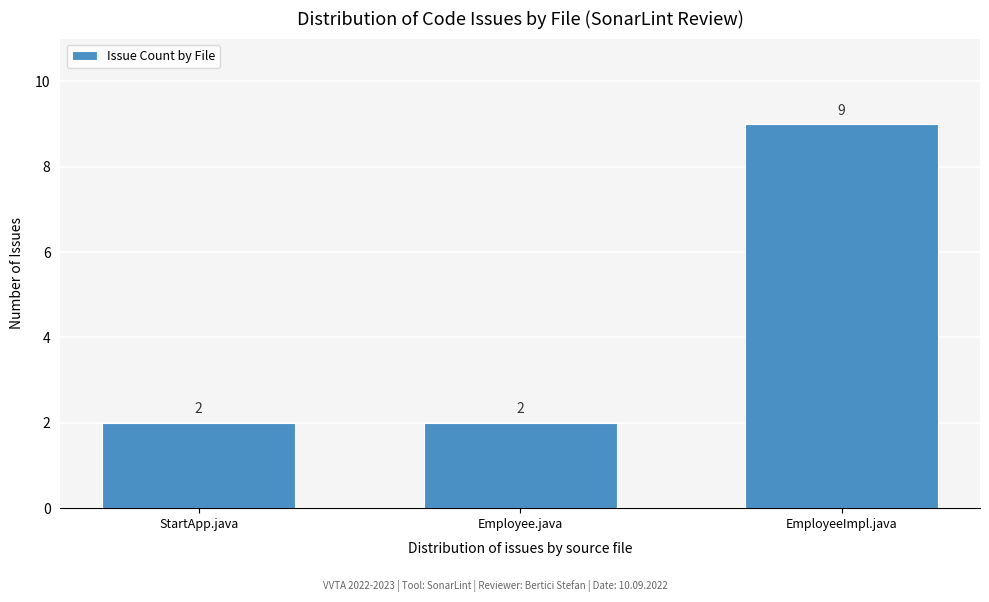

Reading right to left, what are all the values shown in this chart?

EmployeeImpl.java=9	Employee.java=2	StartApp.java=2